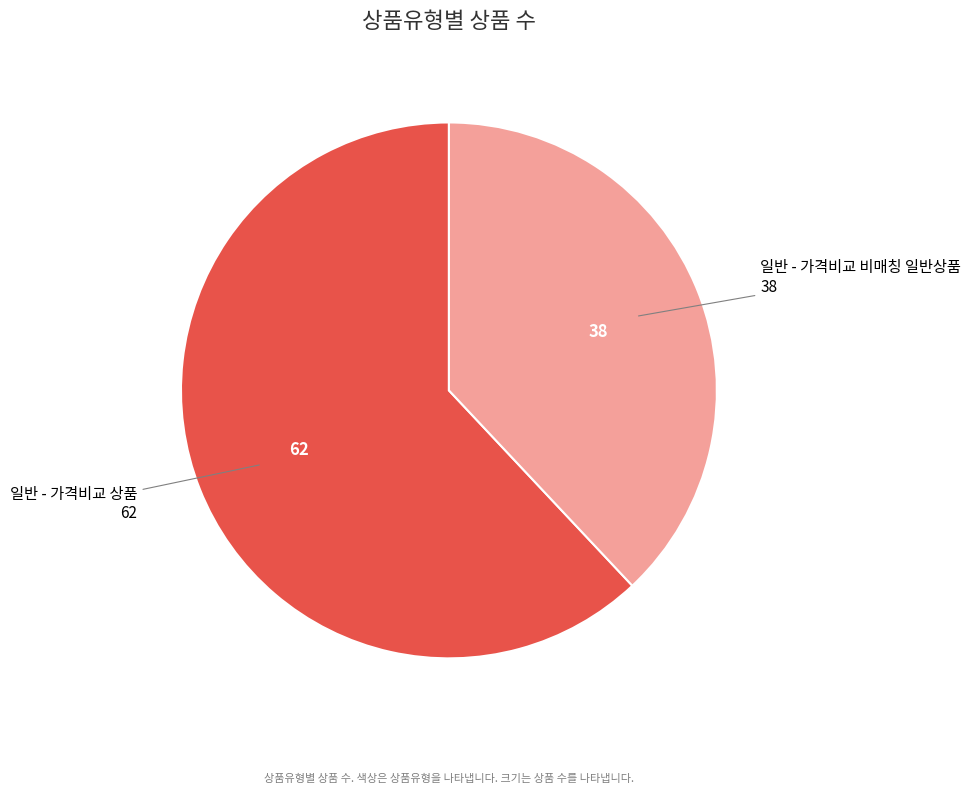

Approximately how many times larger is the value at 일반 - 가격비교 상품 compared to 일반 - 가격비교 비매칭 일반상품?

1.6